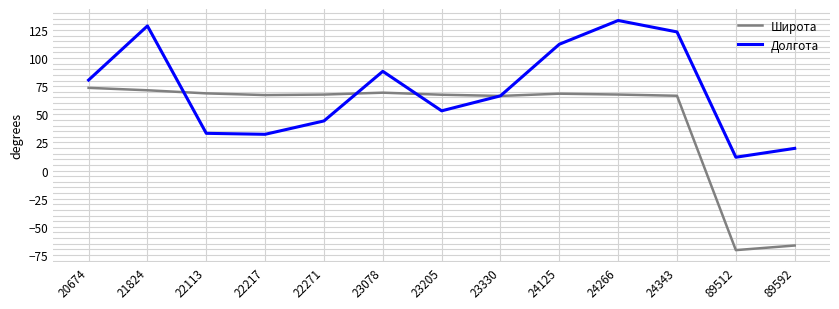

Which category has the highest value in the Широта series?

20674